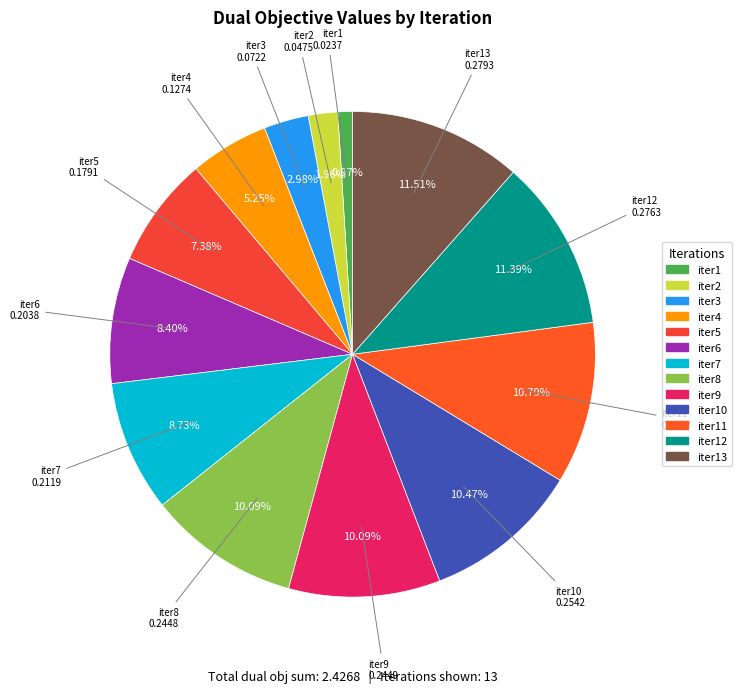

Count the number of slices in the pie.

13